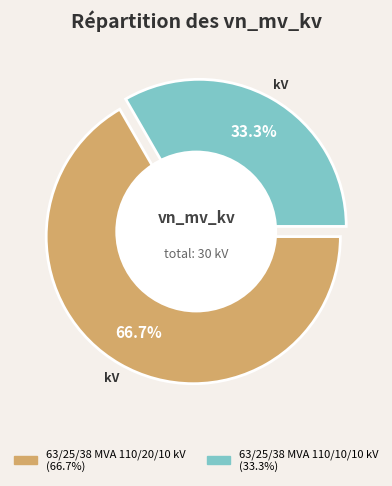

What is the largest slice in the pie chart?

63/25/38 MVA 110/20/10 kV